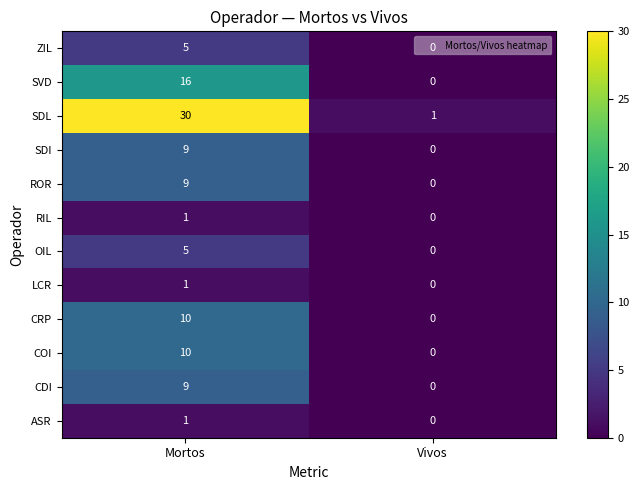

Count the number of categories in the chart.

2